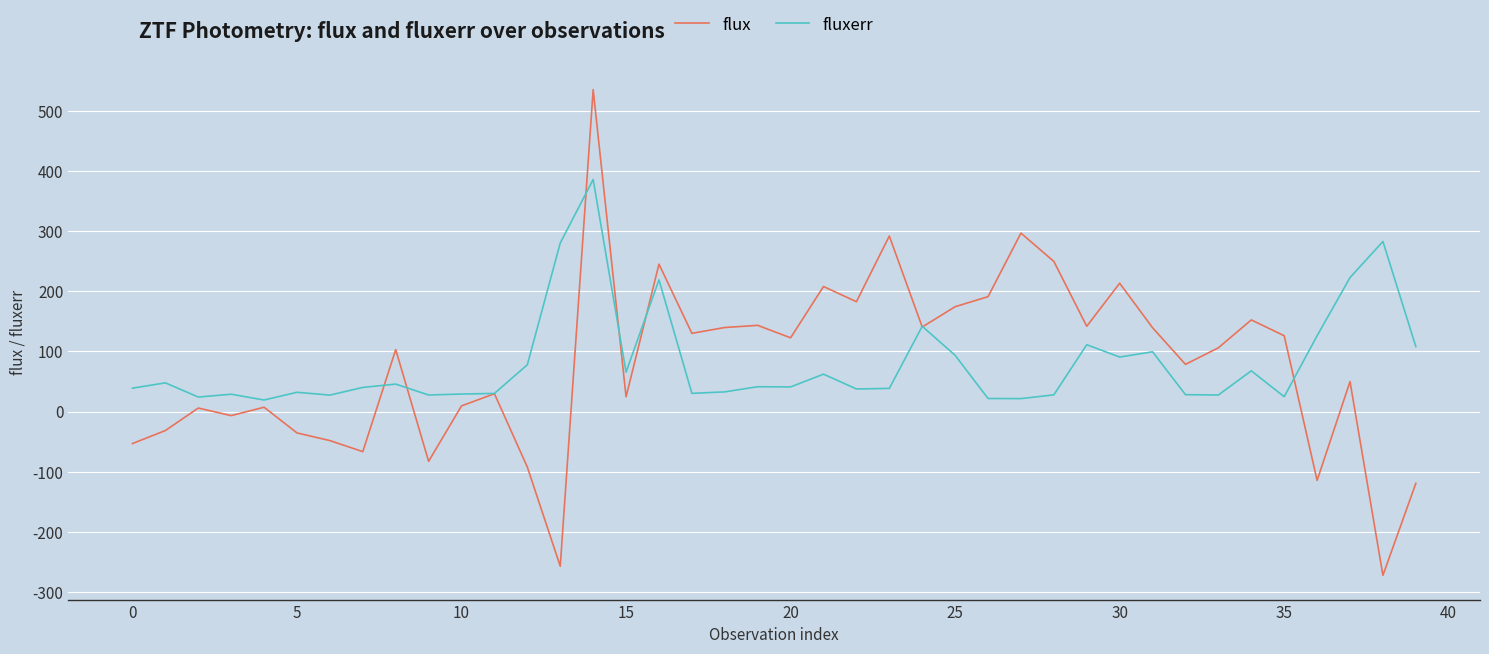

What is the difference between the maximum and minimum values in the flux series?

807.0